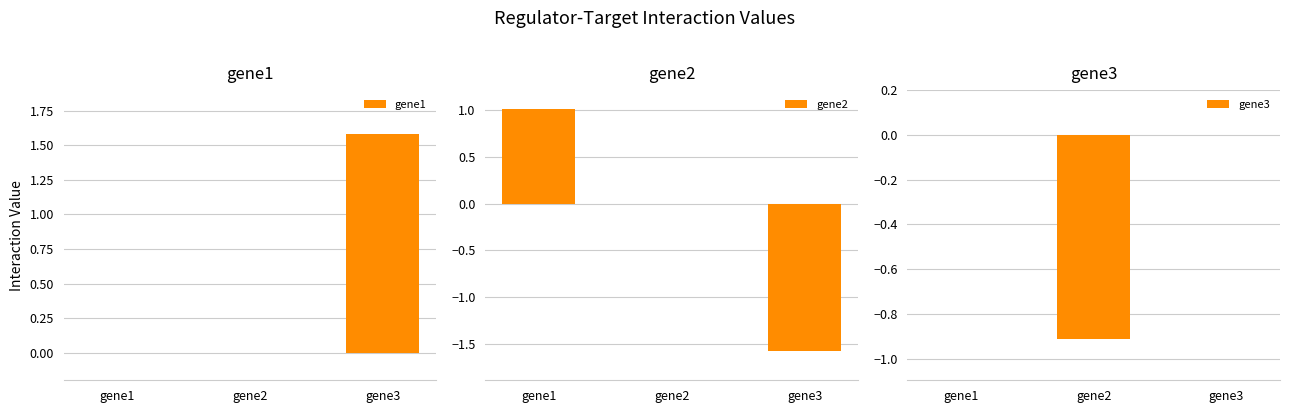

What is the average value of the gene2 series?

-0.2